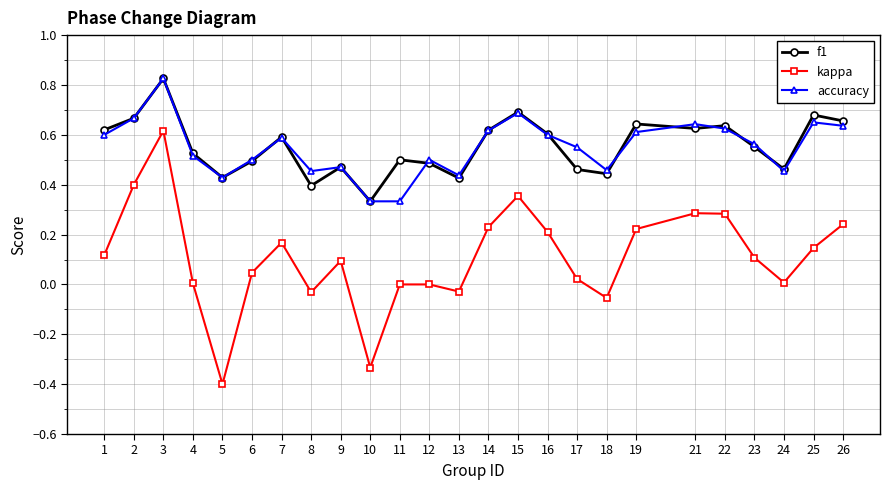

Is it true that accuracy equals 0.8 at 6?

False